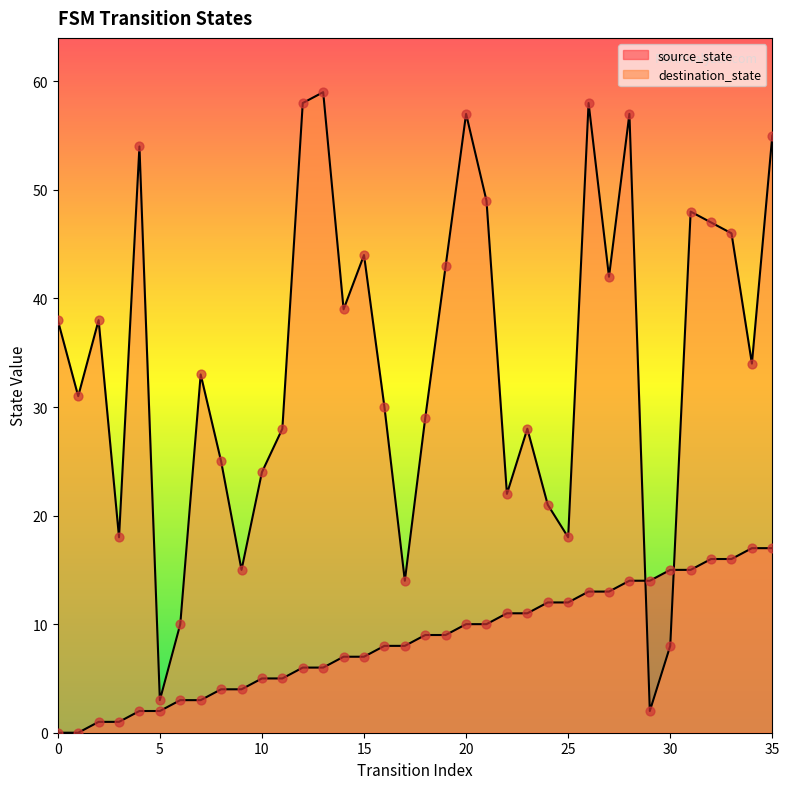

At how many categories does at least one series exceed 19?

28